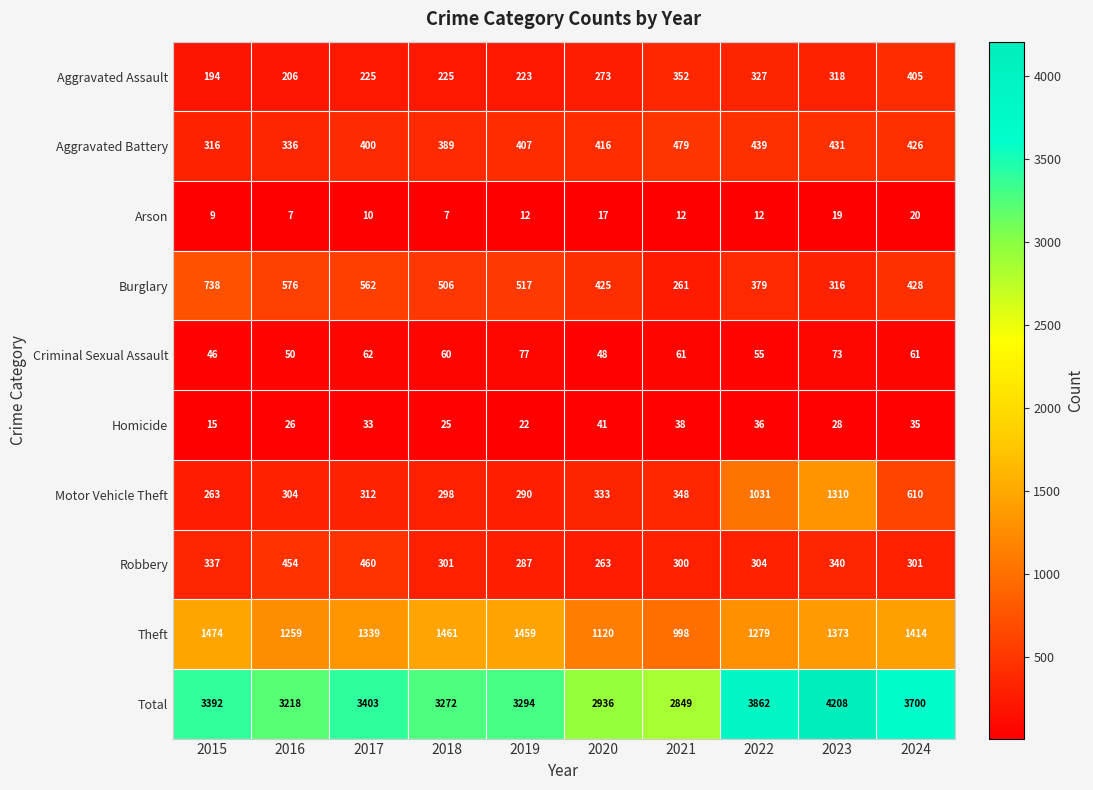

List the series in order of their peak value, lowest first.

Arson, Homicide, Criminal Sexual Assault, Aggravated Assault, Robbery, Aggravated Battery, Burglary, Motor Vehicle Theft, Theft, Total